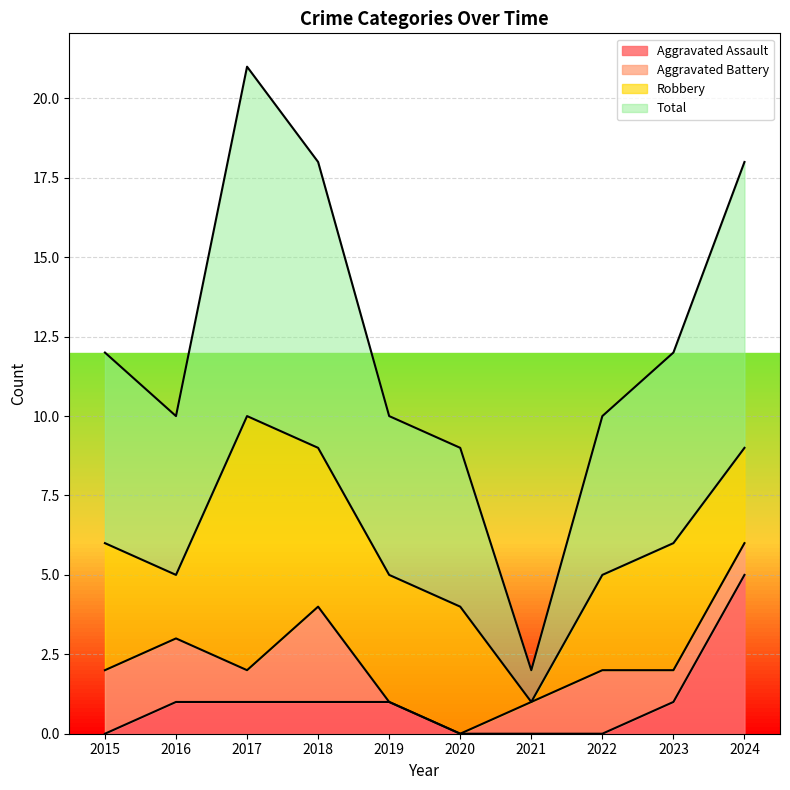

True or false: Total and Aggravated Assault intersect in this chart.

False